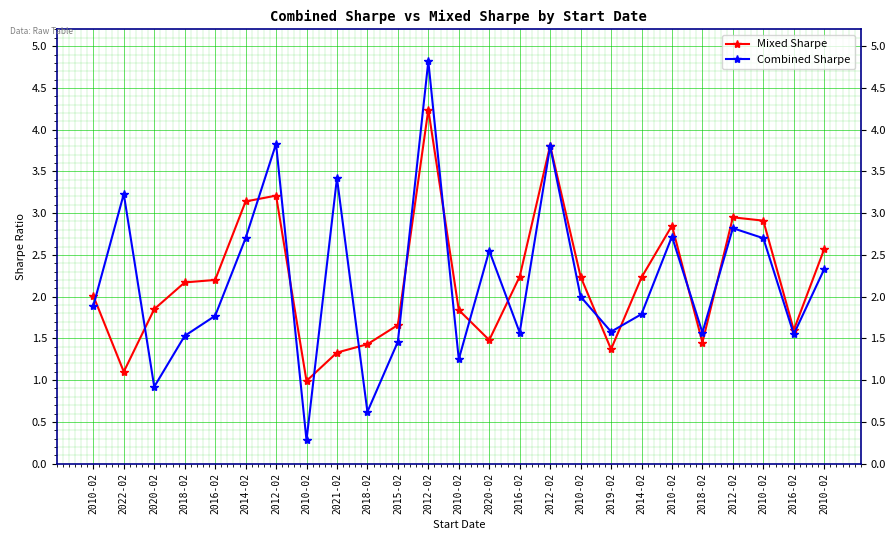

Reading left to right, what are all the values shown in this chart?

Mixed Sharpe: 2.0	1.1	1.9	2.2	2.2	3.1	3.2	1.0	1.3	1.4	1.7	4.2	1.8	1.5	2.2	3.8	2.2	1.4	2.2	2.9	1.4	3.0	2.9	1.6	2.6
Combined Sharpe: 1.9	3.2	0.9	1.5	1.8	2.7	3.8	0.3	3.4	0.6	1.5	4.8	1.2	2.5	1.6	3.8	2.0	1.6	1.8	2.7	1.6	2.8	2.7	1.6	2.3